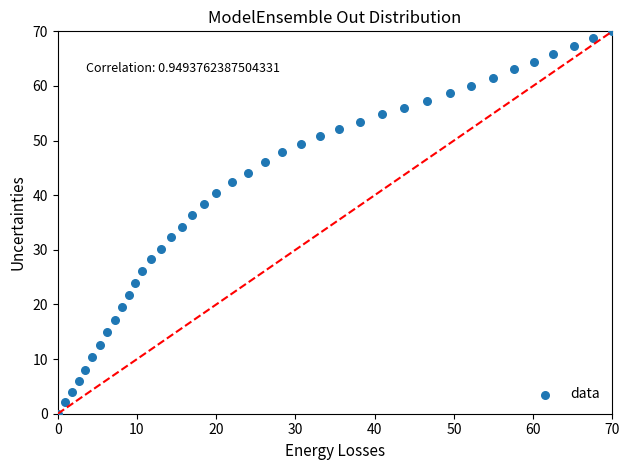

What is the range of X values (max minus min)?

70.0